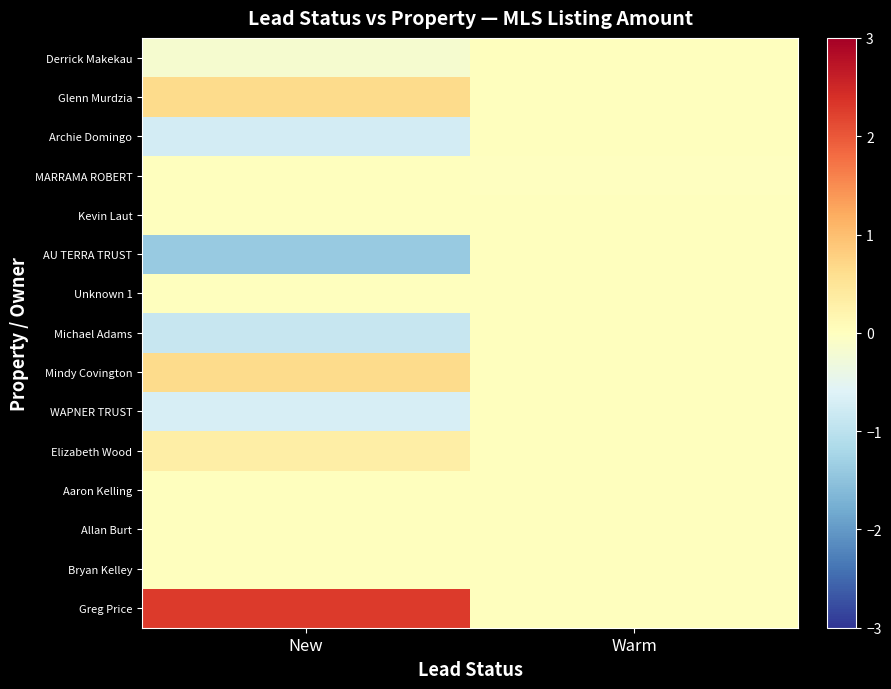

At New, list the series in order from smallest to largest.

AU TERRA TRUST, Michael Adams, Archie Domingo, WAPNER TRUST, Derrick Makekau, MARRAMA ROBERT, Kevin Laut, Unknown 1, Aaron Kelling, Allan Burt, Bryan Kelley, Elizabeth Wood, Mindy Covington, Glenn Murdzia, Greg Price